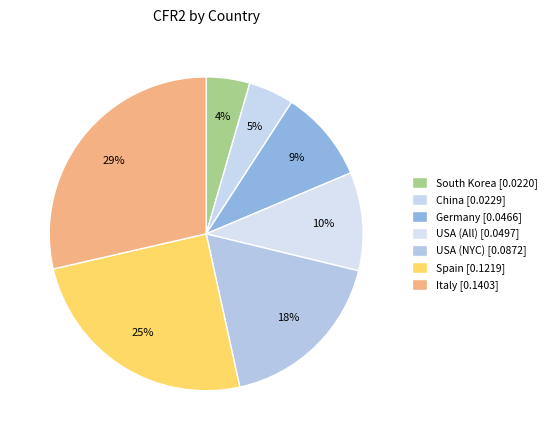

Combined, do USA (All) and USA (NYC) account for over 50%?

No